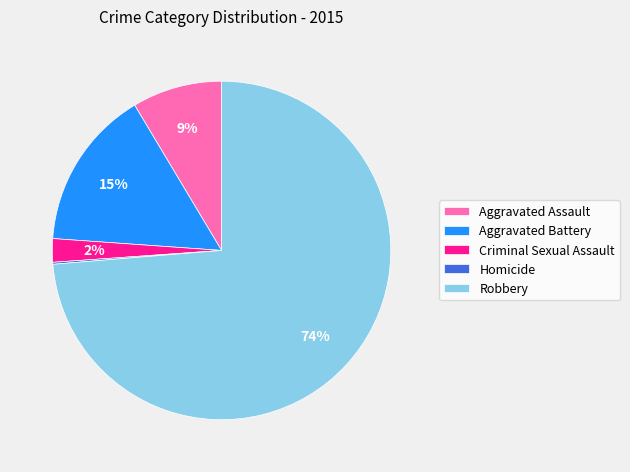

Which slice represents more than half of the pie?

Robbery